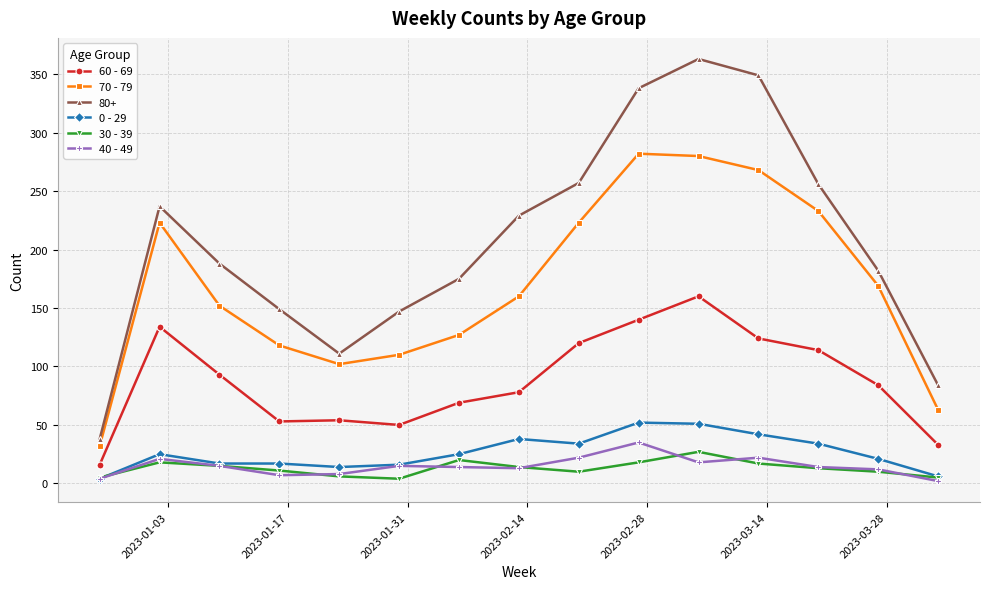

Rank the series by their maximum value, from lowest to highest.

30 - 39, 40 - 49, 0 - 29, 60 - 69, 70 - 79, 80+